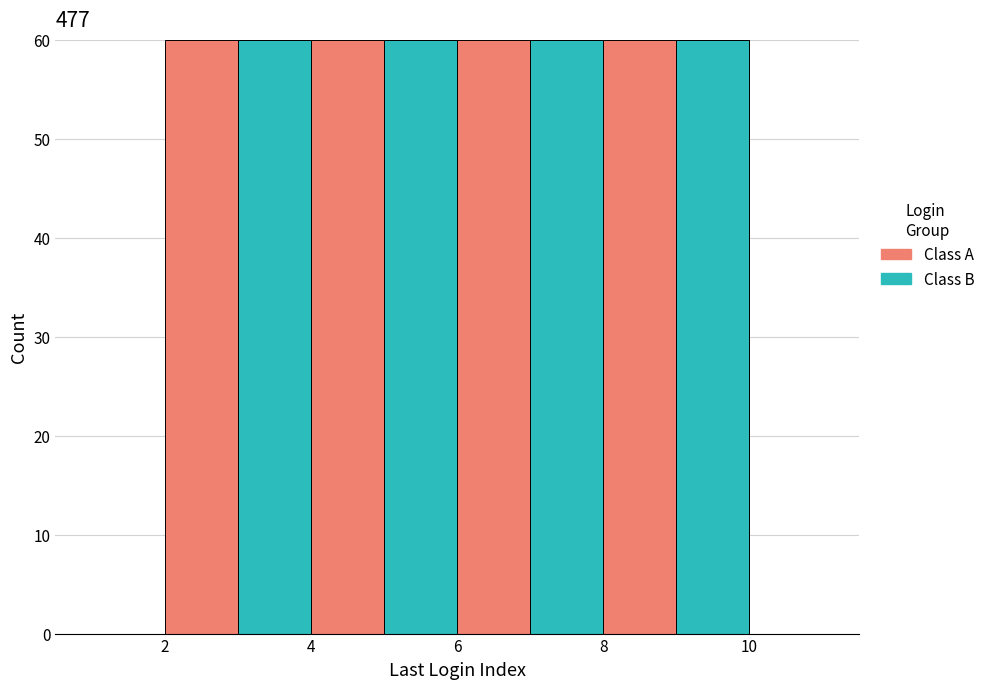

Reading left to right, list every stacked bar in this chart as the range it spans on the x-axis followed by its total height. The values are not printed on the chart, so give them approximately, as read against the axis.

1 to 2: 0
2 to 3: 60
3 to 4: 60
4 to 5: 60
5 to 6: 60
6 to 7: 60
7 to 8: 60
8 to 9: 60
9 to 10: 60
10 to 11: 0